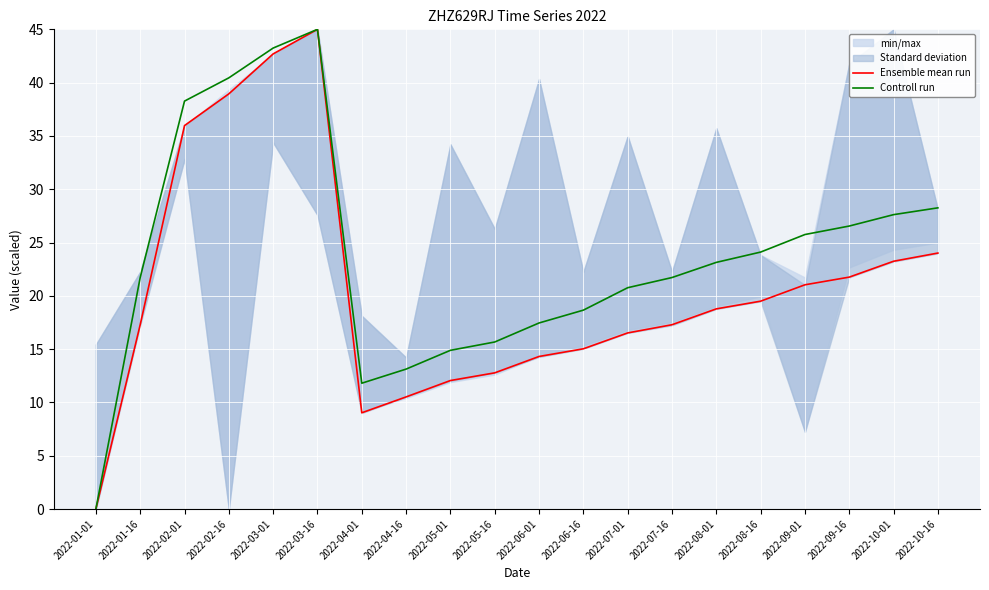

Is it true that Ensemble mean run equals 18.8 at 2022-08-01?

True